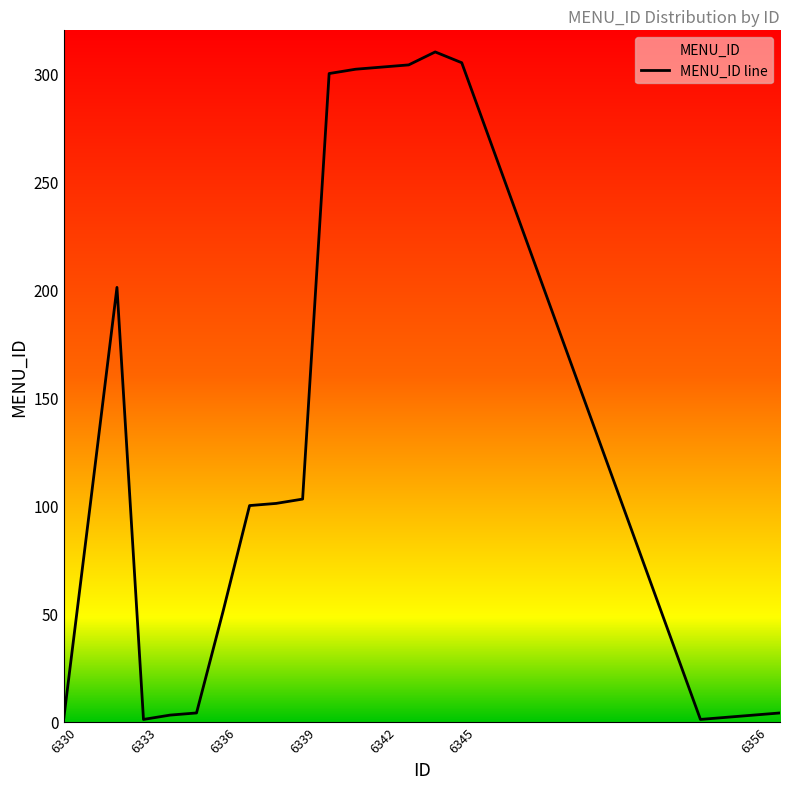

Is it true that the value at 6336 is 51?

True